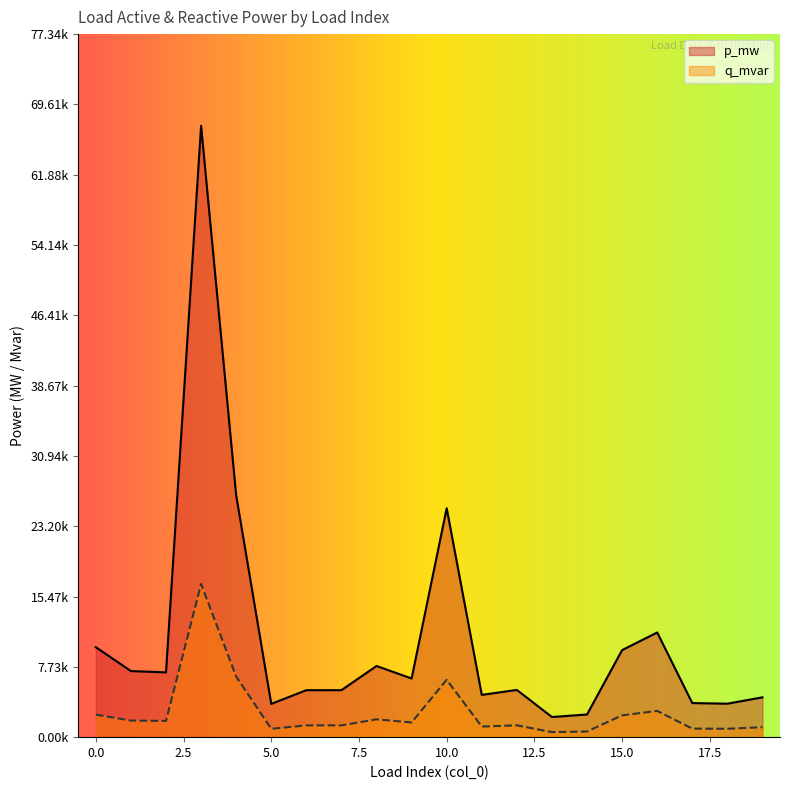

Reading right to left, extract all data points from this chart.

p_mw: 19=0.0	18=0.0	17=0.0	16=0.0	15=0.0	14=0.0	13=0.0	12=0.0	11=0.0	10=0.0	9=0.0	8=0.0	7=0.0	6=0.0	5=0.0	4=0.0	3=0.1	2=0.0	1=0.0	0=0.0
q_mvar: 19=0.0	18=0.0	17=0.0	16=0.0	15=0.0	14=0.0	13=0.0	12=0.0	11=0.0	10=0.0	9=0.0	8=0.0	7=0.0	6=0.0	5=0.0	4=0.0	3=0.0	2=0.0	1=0.0	0=0.0